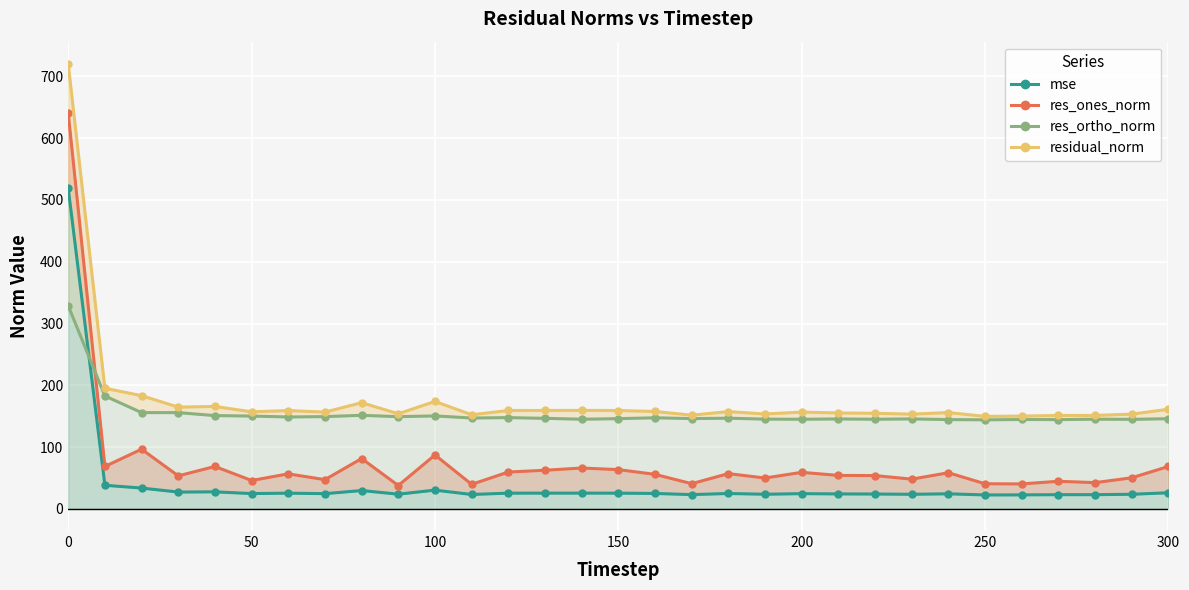

What is the minimum value for res_ones_norm?

37.7